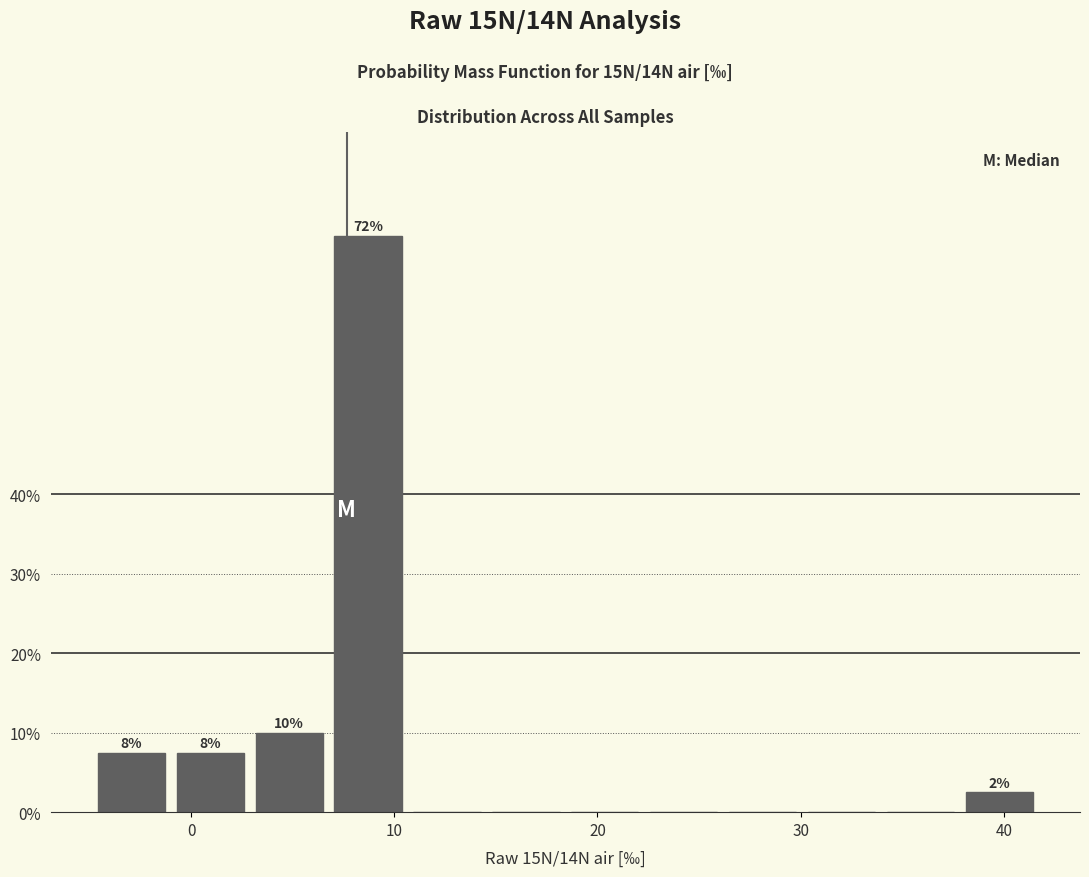

Read against the x-axis, roughly where is the centre of the tallest bar?

9